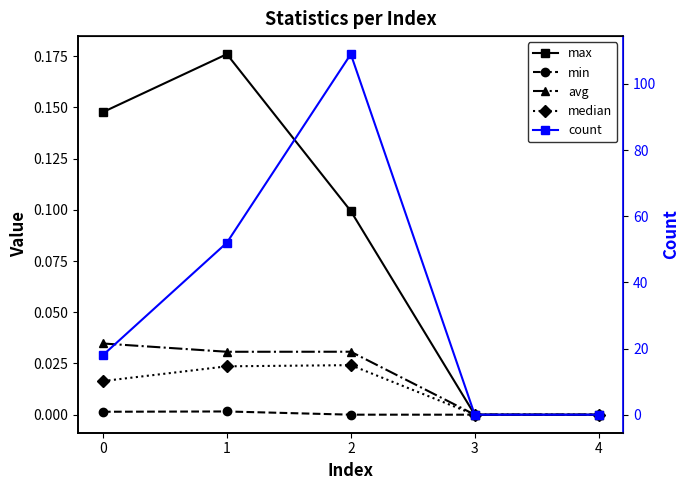

Reading right to left, transcribe all the data shown in this chart.

max: 4=0.0	3=0.0	2=0.1	1=0.2	0=0.1
min: 4=0.0	3=0.0	2=0.0	1=0.0	0=0.0
avg: 4=0.0	3=0.0	2=0.0	1=0.0	0=0.0
median: 4=0.0	3=0.0	2=0.0	1=0.0	0=0.0
count: 4=0.0	3=0.0	2=109.0	1=52.0	0=18.0